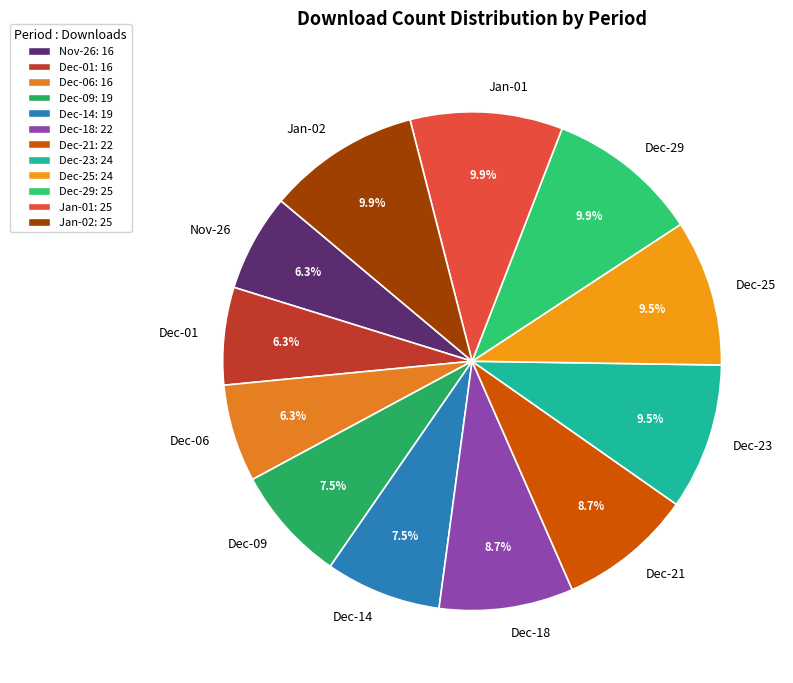

Count the number of slices in the pie.

12